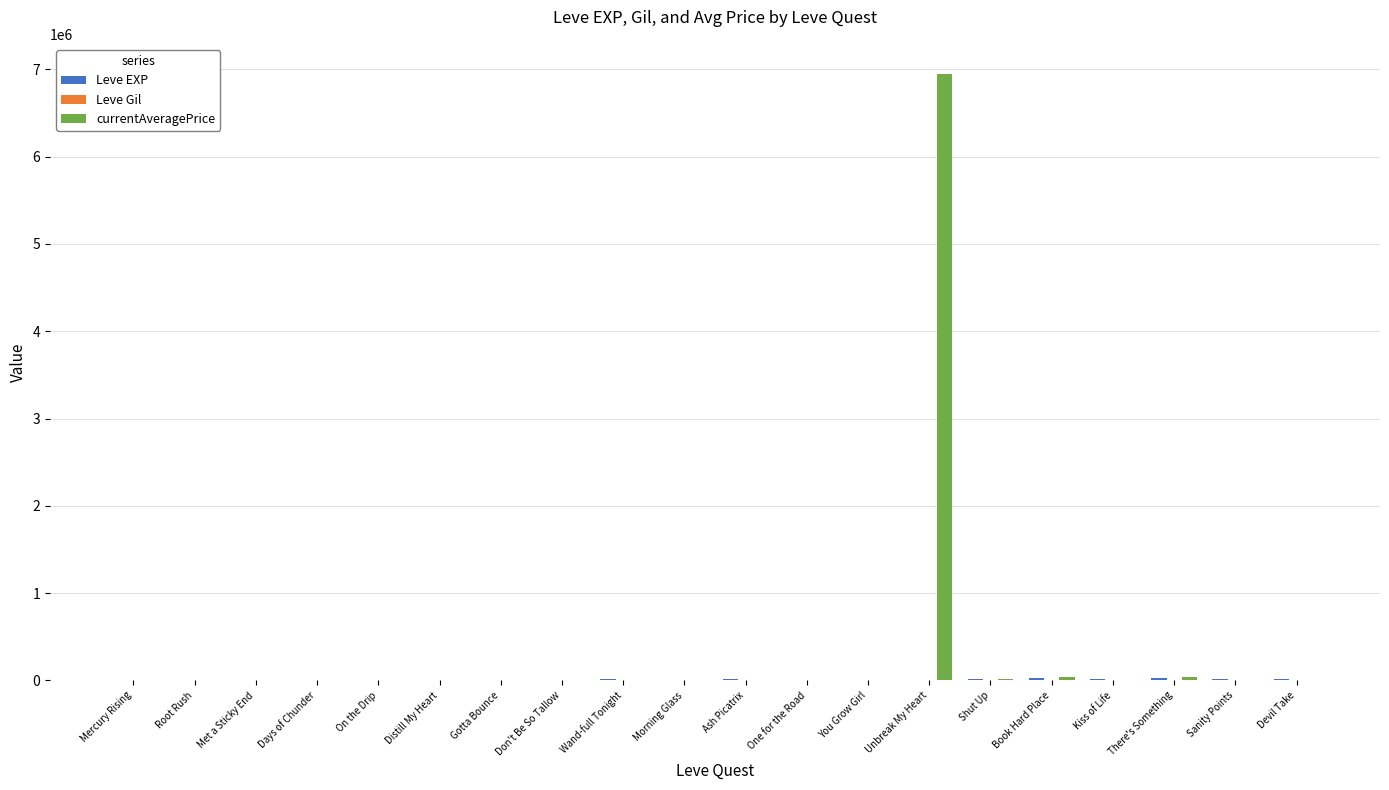

Between Unbreak My Heart and Shut Up, which series saw the biggest shift?

currentAveragePrice